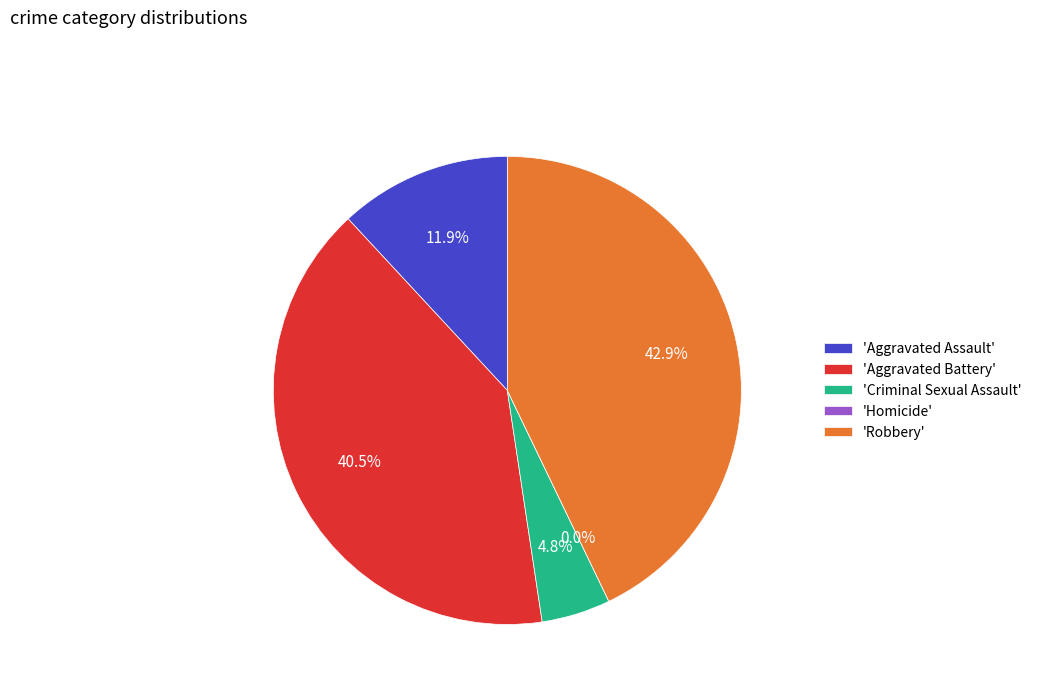

Combined, what portion of the pie is Aggravated Assault and Aggravated Battery?

52.4%